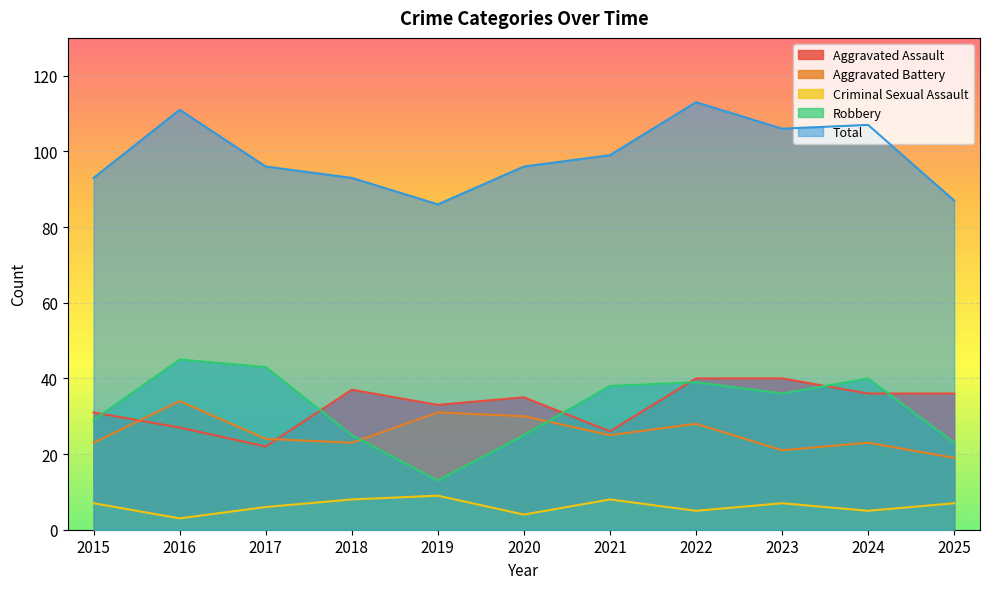

How many lines are shown in the chart?

5